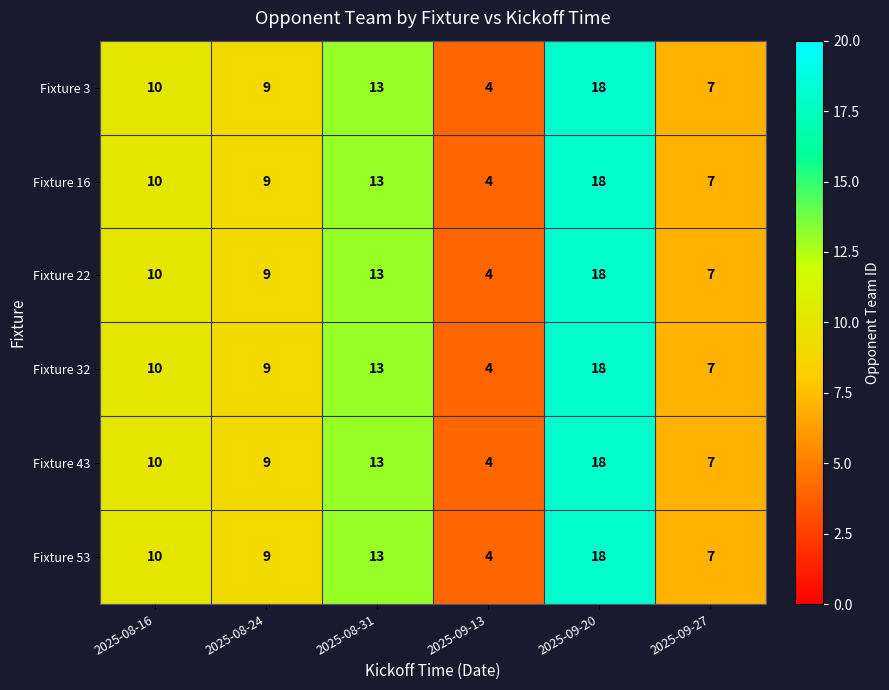

What is the minimum value shown in the chart?

4